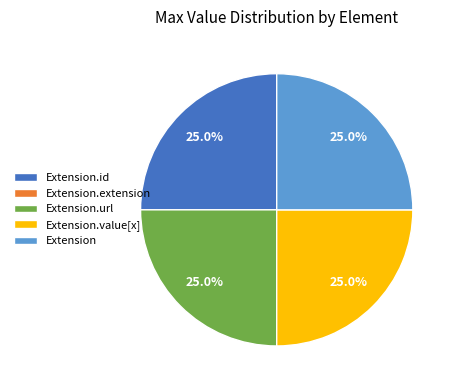

What is the ratio of the value at Extension.url to the value at Extension.value[x]?

1.0